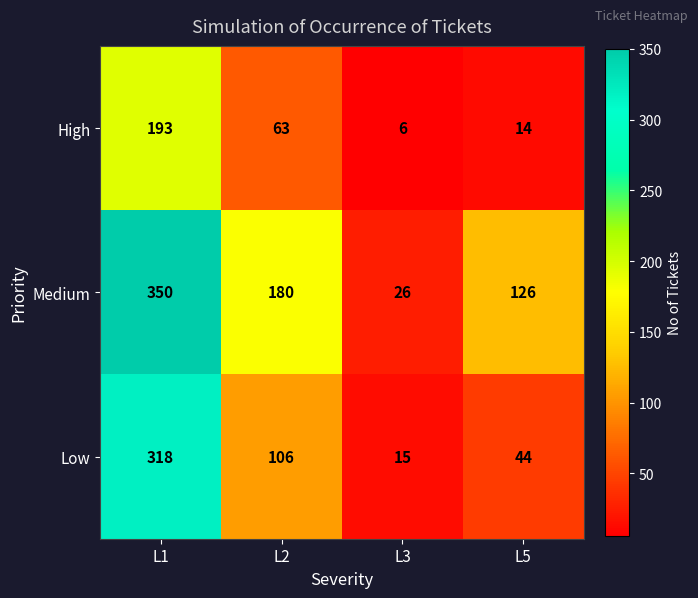

List the series in order of their overall mean, highest first.

Medium, Low, High